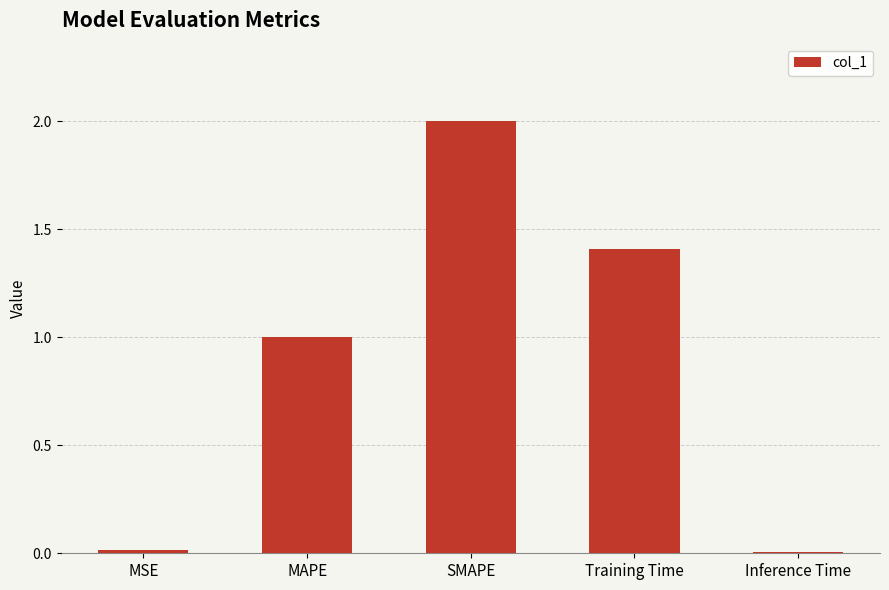

What is the approximate value at Training Time?

1.4